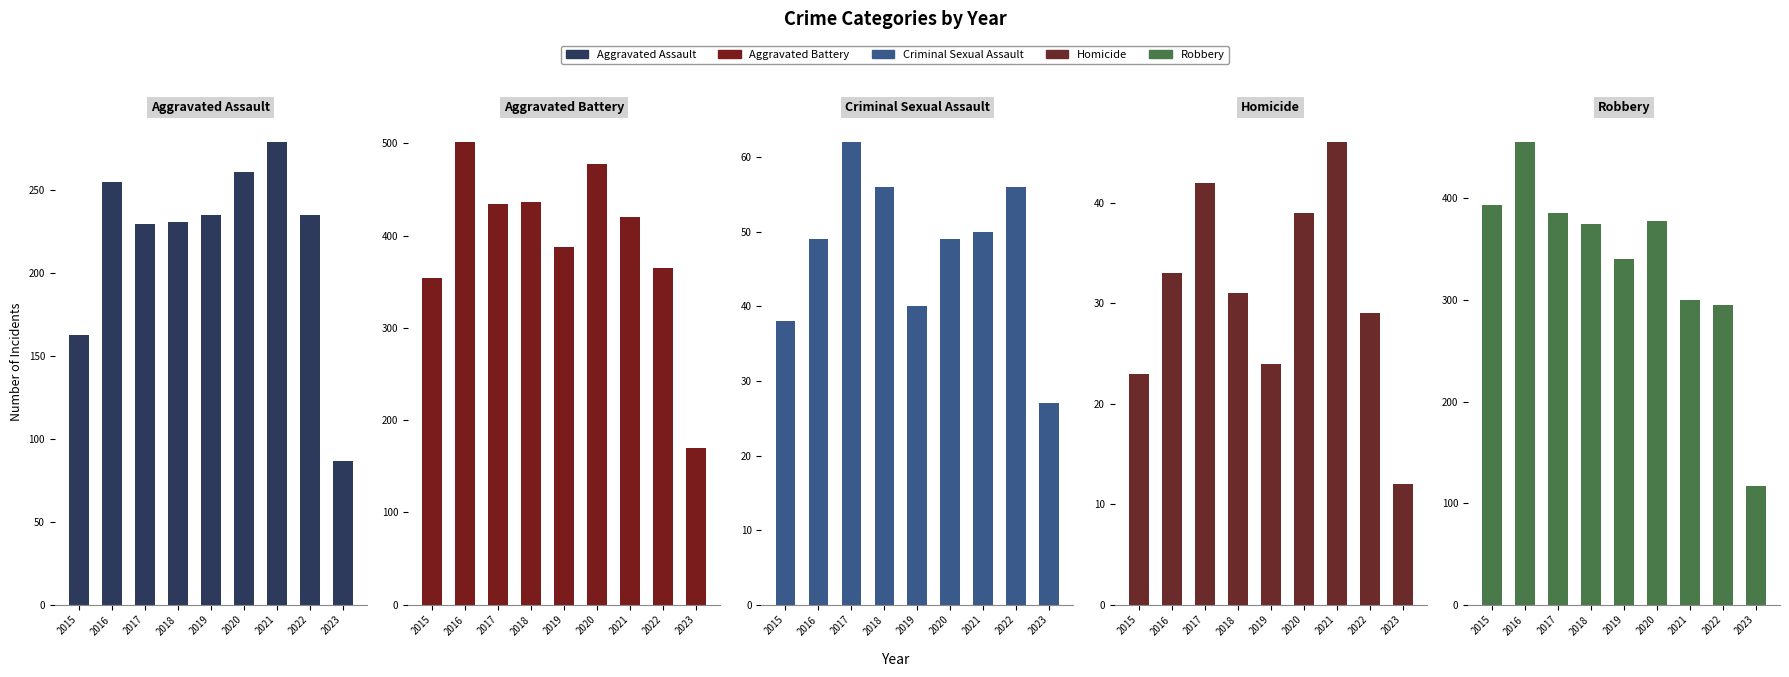

Reading right to left, transcribe all the data shown in this chart.

Aggravated Assault: 2023=87	2022=235	2021=279	2020=261	2019=235	2018=231	2017=230	2016=255	2015=163
Aggravated Battery: 2023=170	2022=365	2021=420	2020=478	2019=388	2018=436	2017=434	2016=501	2015=354
Criminal Sexual Assault: 2023=27	2022=56	2021=50	2020=49	2019=40	2018=56	2017=62	2016=49	2015=38
Homicide: 2023=12	2022=29	2021=46	2020=39	2019=24	2018=31	2017=42	2016=33	2015=23
Robbery: 2023=117	2022=295	2021=300	2020=378	2019=340	2018=375	2017=386	2016=455	2015=393